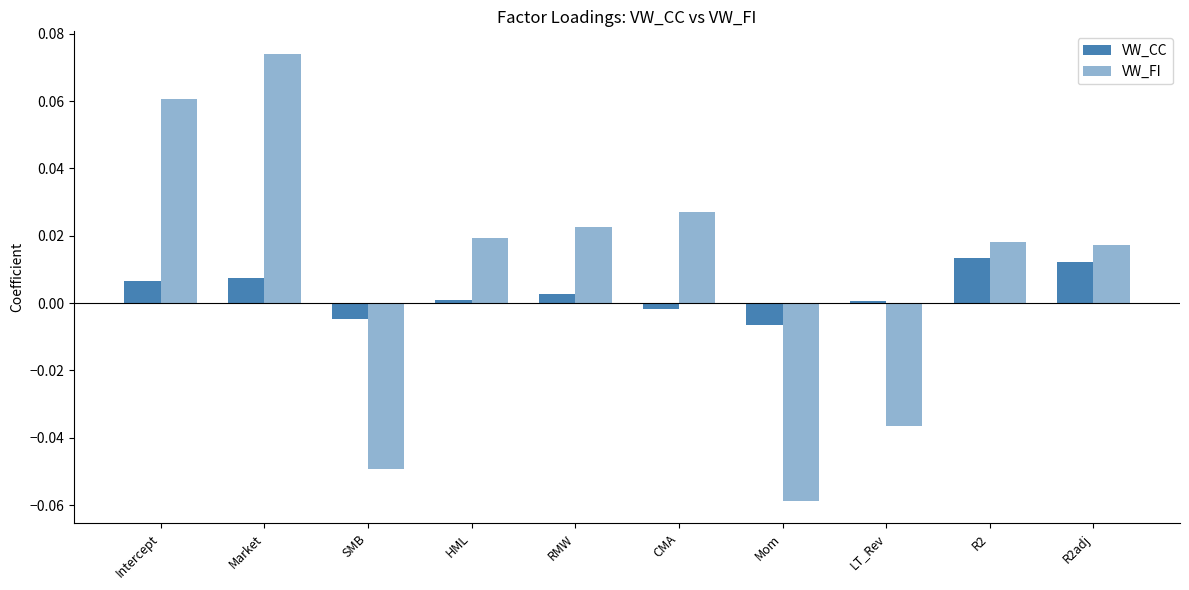

Which series changed the most between R2 and R2adj?

VW_CC